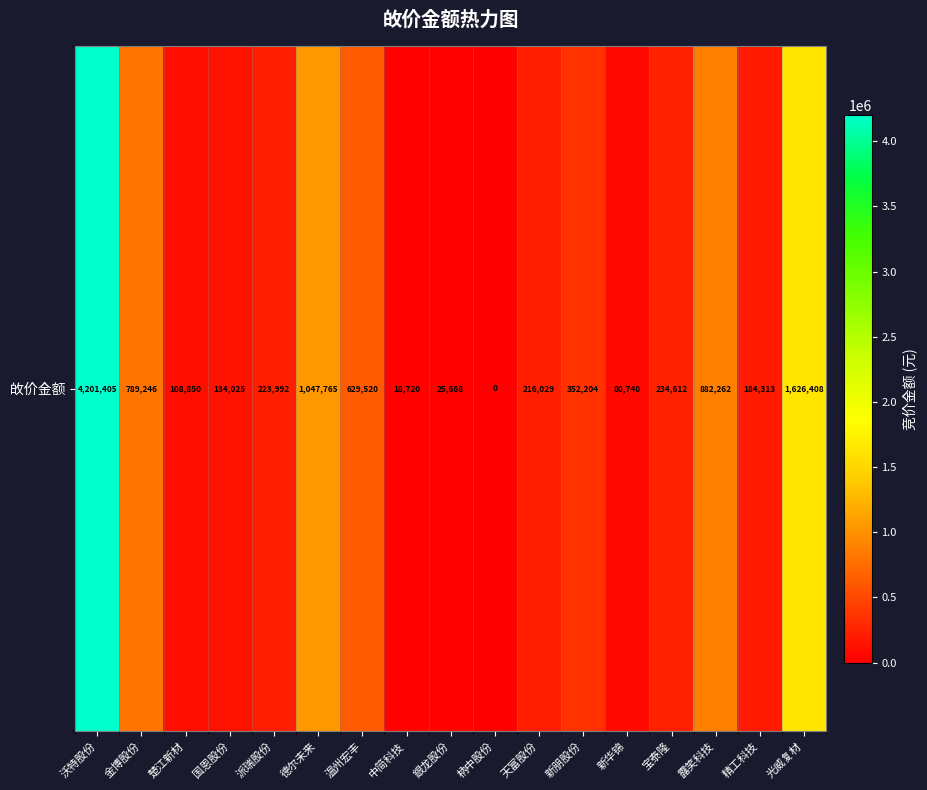

What is the change in value from 派瑞股份 to 宝泰隆?

+10620